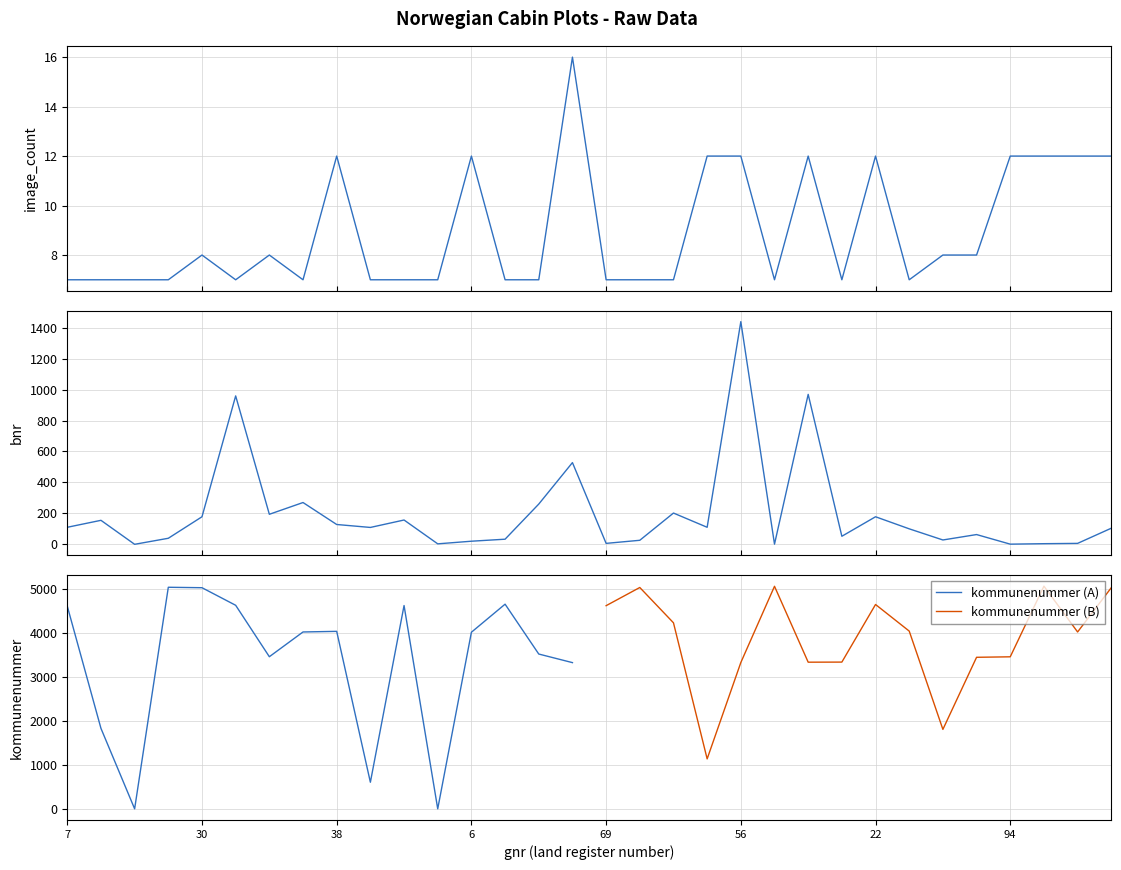

Which category has the lowest value across all series?

25